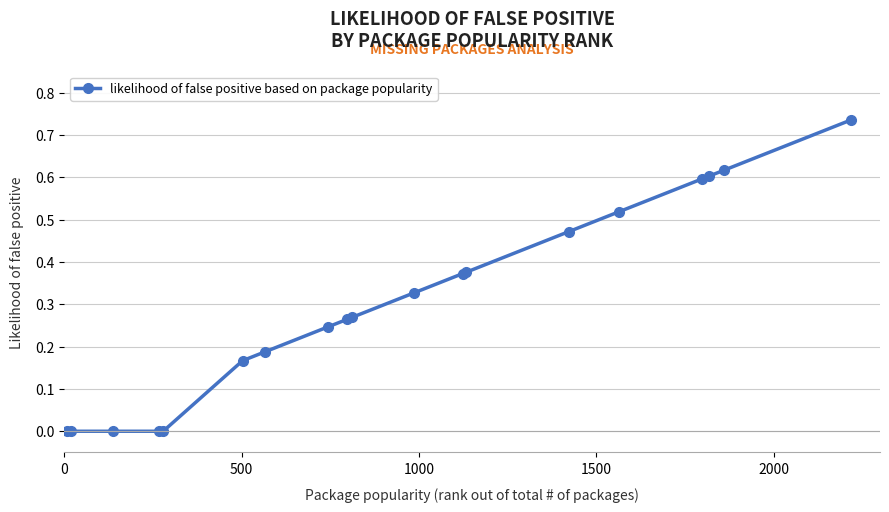

What is the sum of all values?

5.8